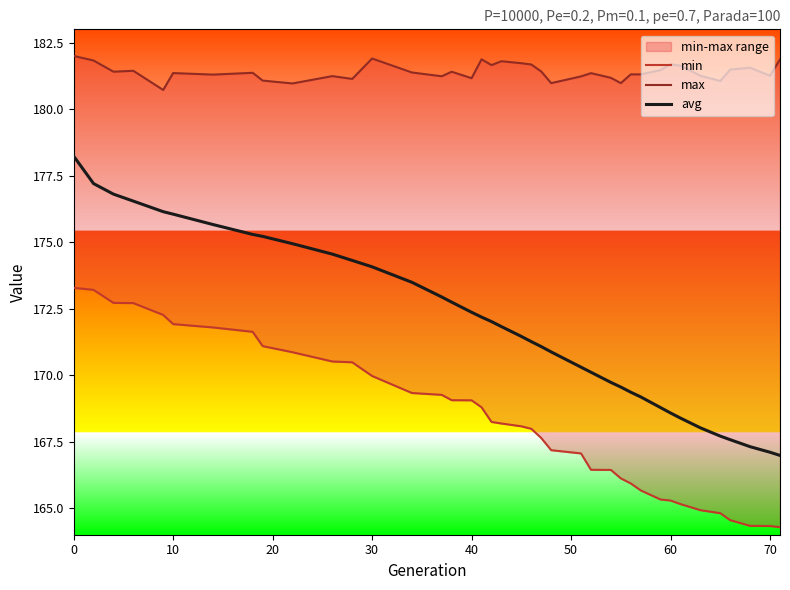

Does the chart display data point markers on the line(s)?

No